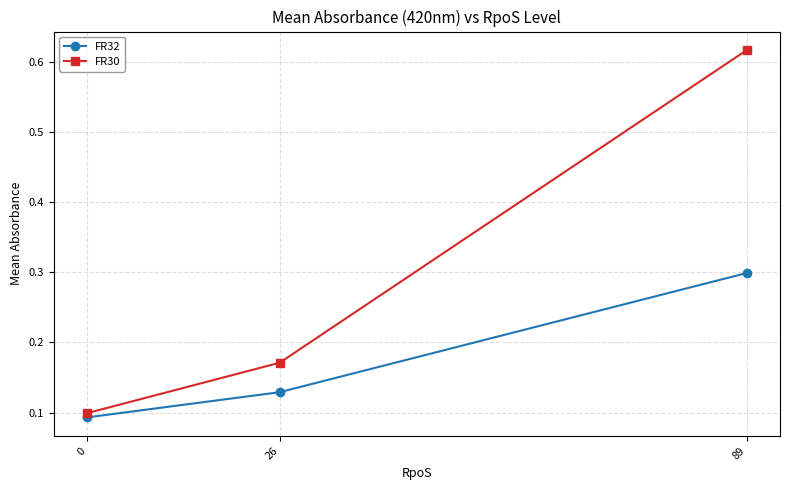

Which series has the widest spread of values?

FR30